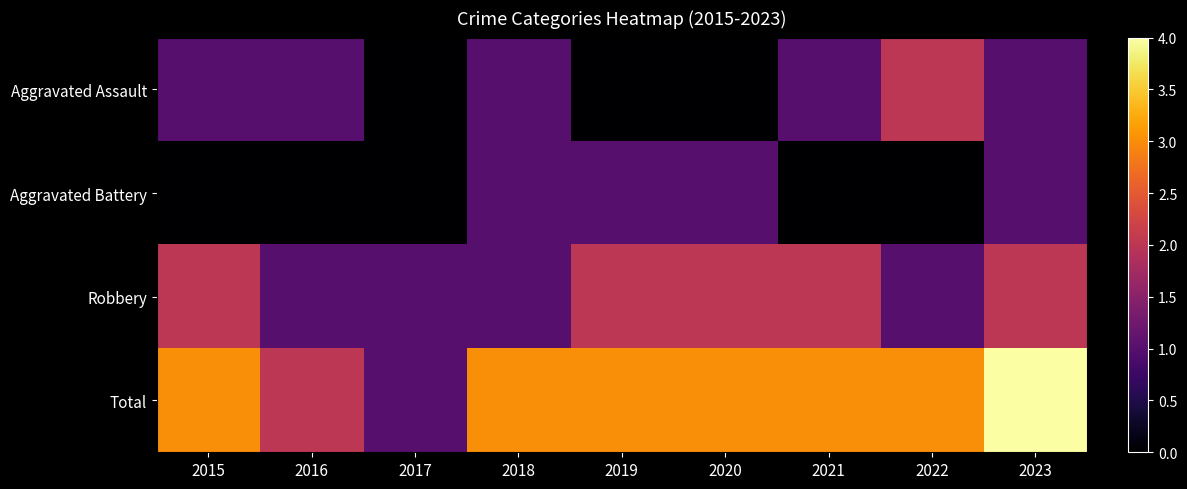

Which has a higher value, 2018 or 2016?

2018